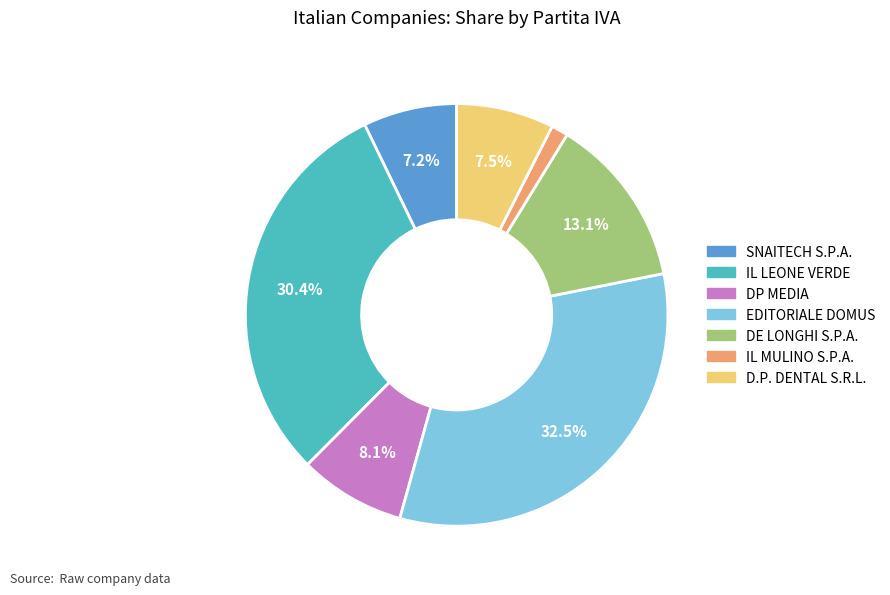

Does SNAITECH S.P.A. account for over 50% of the chart?

No